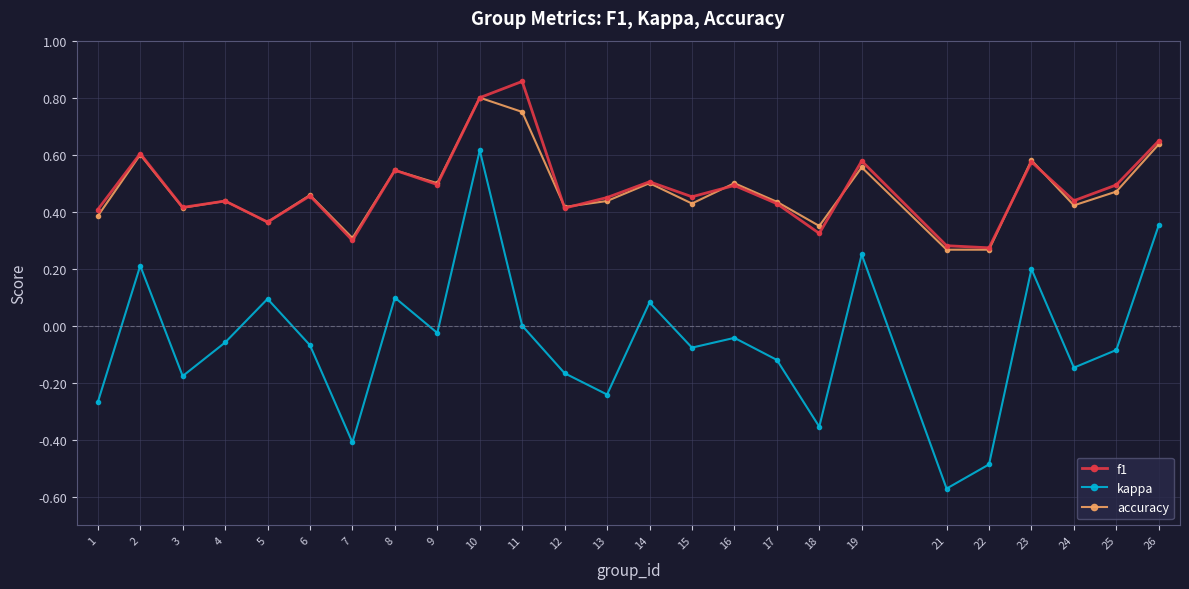

At 18, list the series in order from smallest to largest.

kappa, f1, accuracy